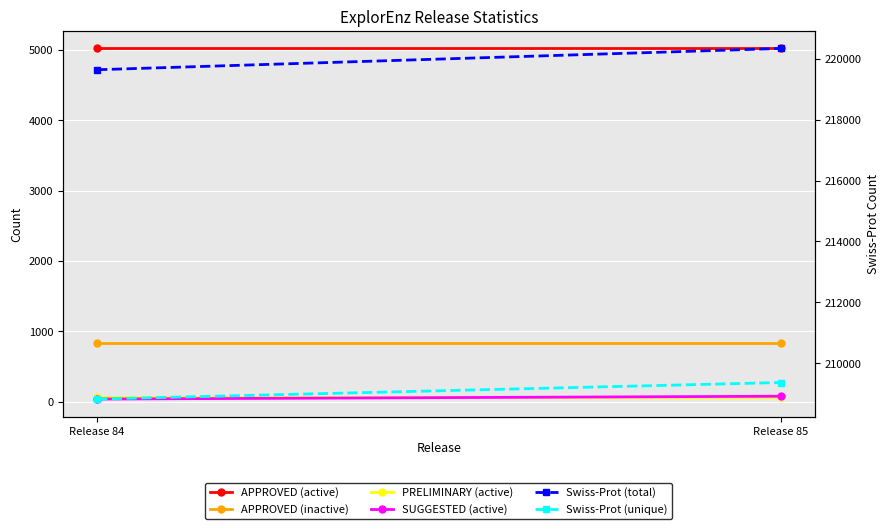

What is the value of the APPROVED (inactive) point at the 2nd from the left?

836